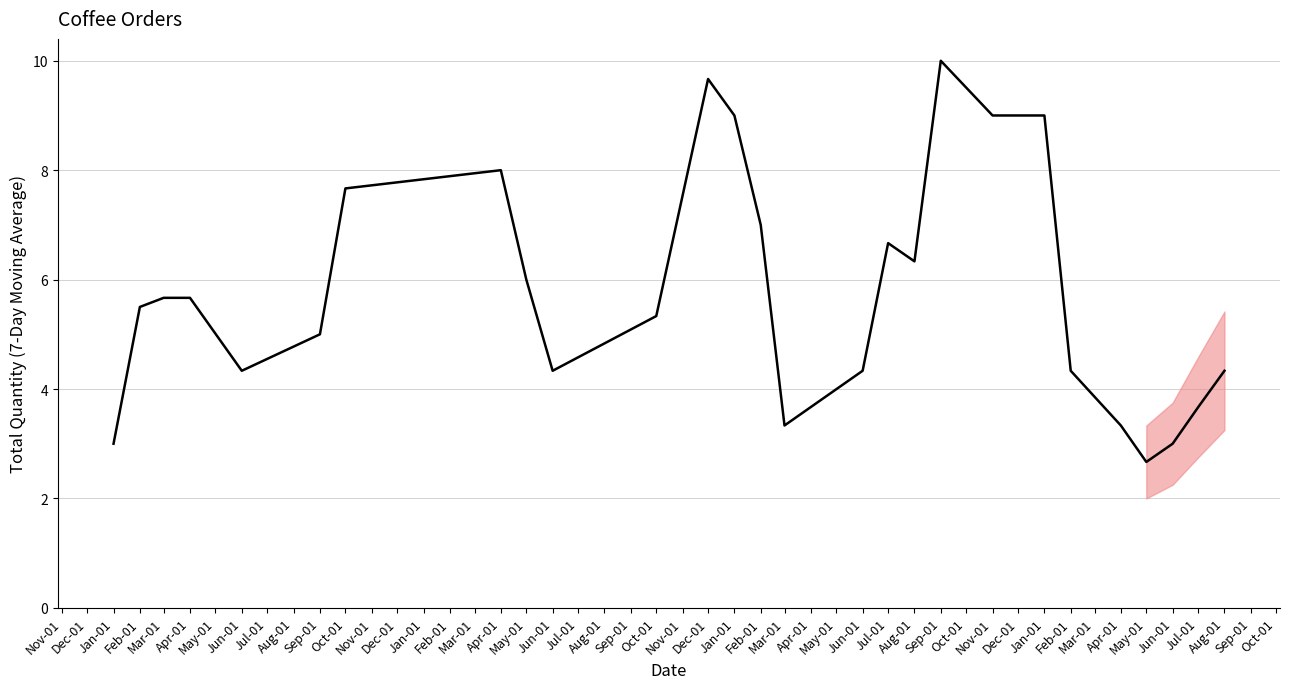

What is the label of the 21st point from the left?

Jan-01